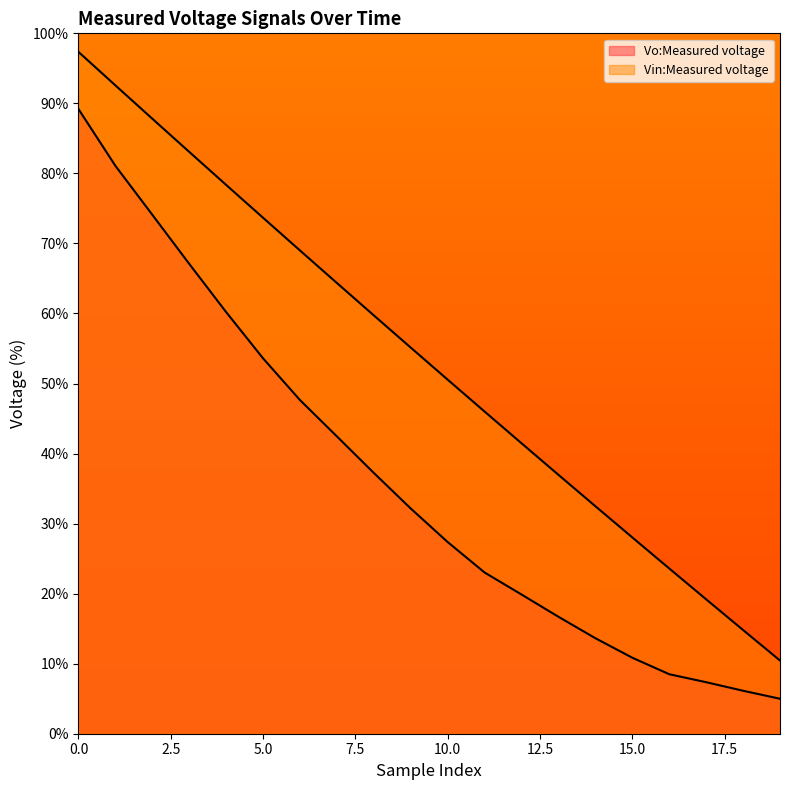

Which category has the lowest value across all series?

19